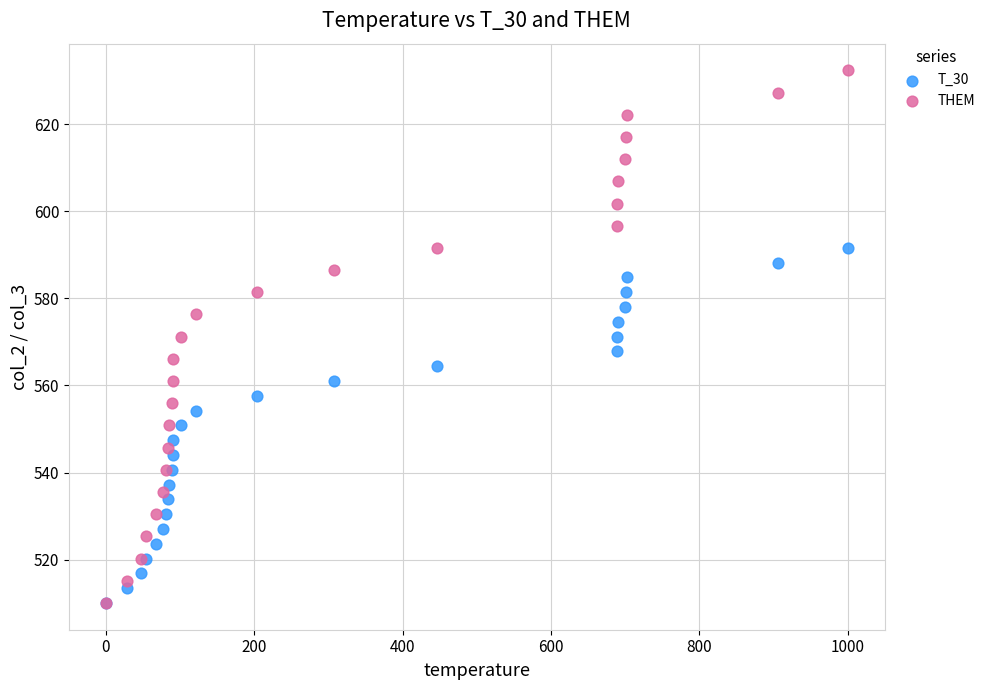

Which series contains the highest Y value?

THEM